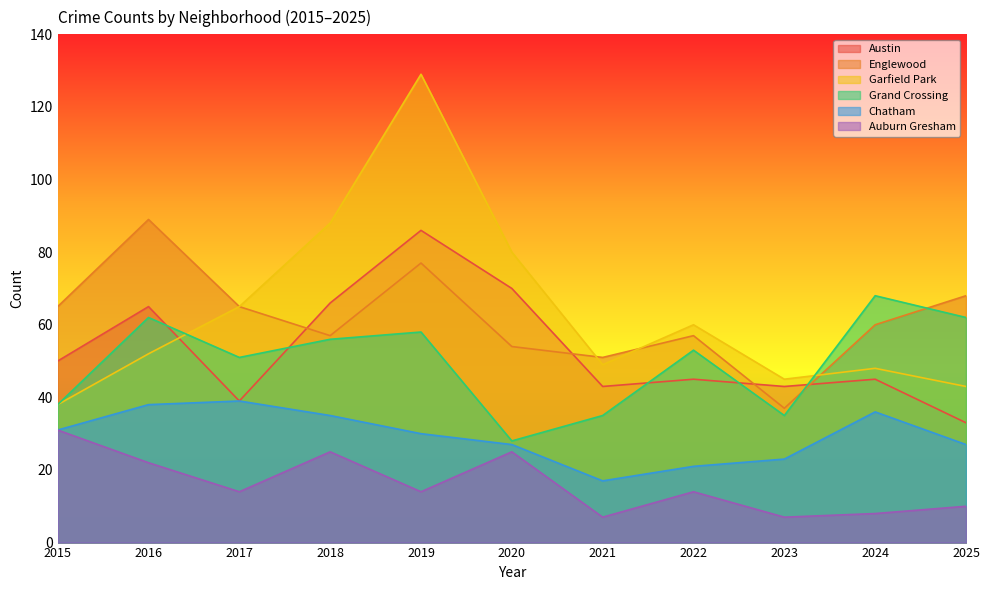

How many distinct data groups are displayed?

6